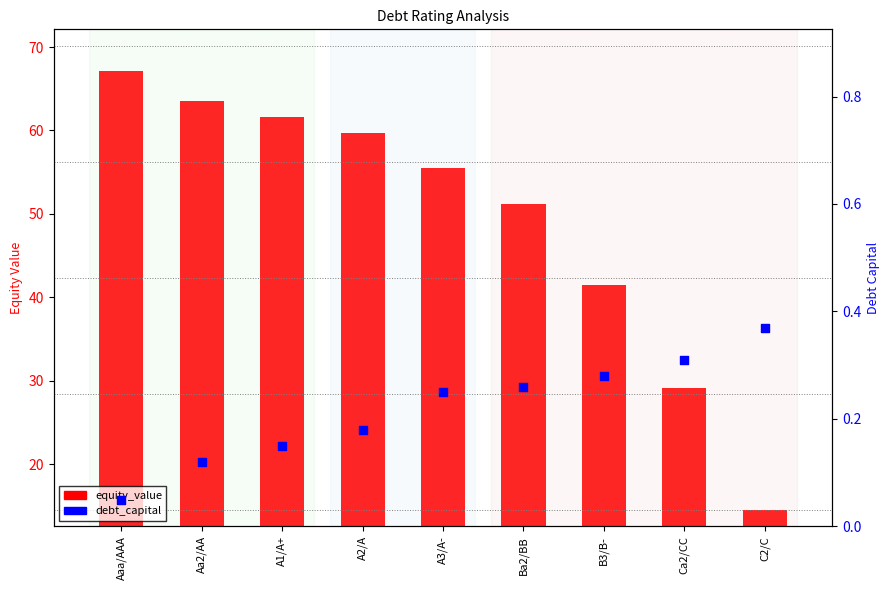

Which series reaches the maximum Y coordinate?

equity_value